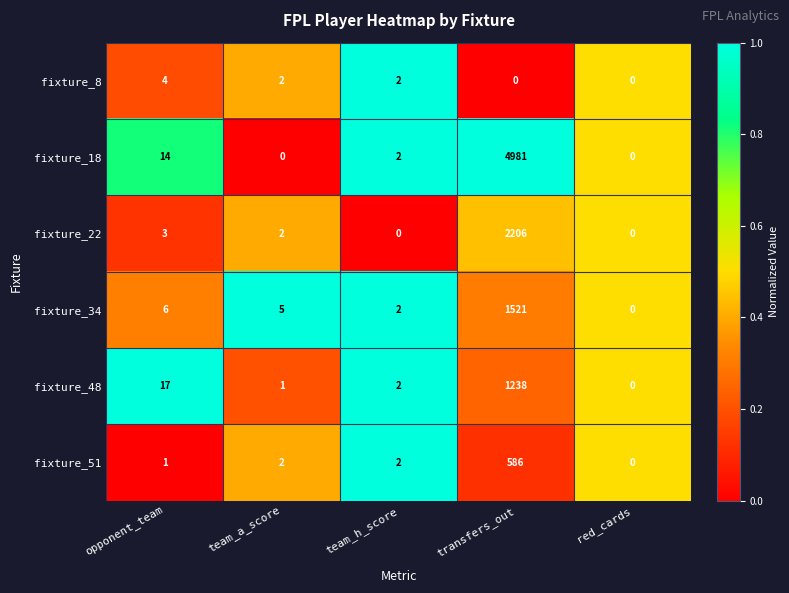

Which label corresponds to the largest value in the chart?

transfers_out